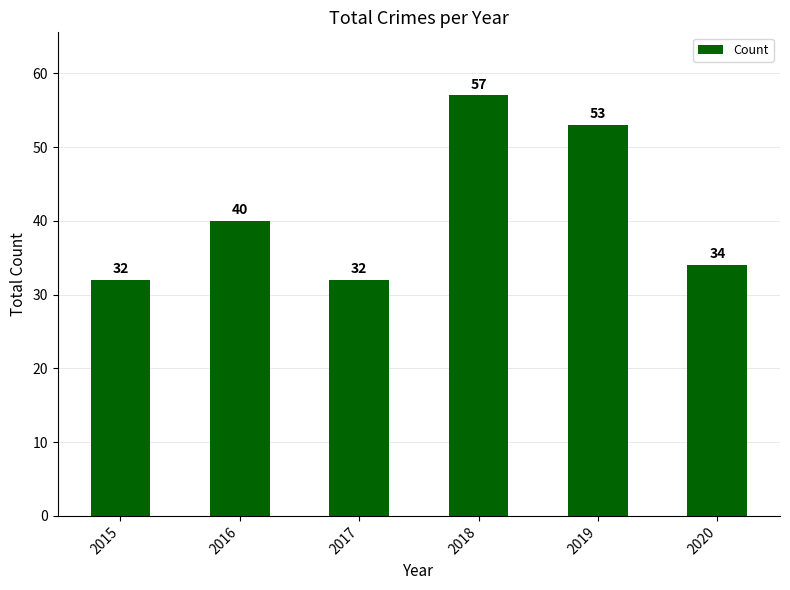

What value does the data have at 2019?

53